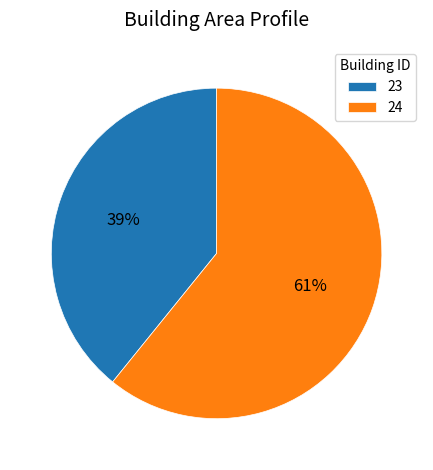

Count the number of slices in the pie.

2